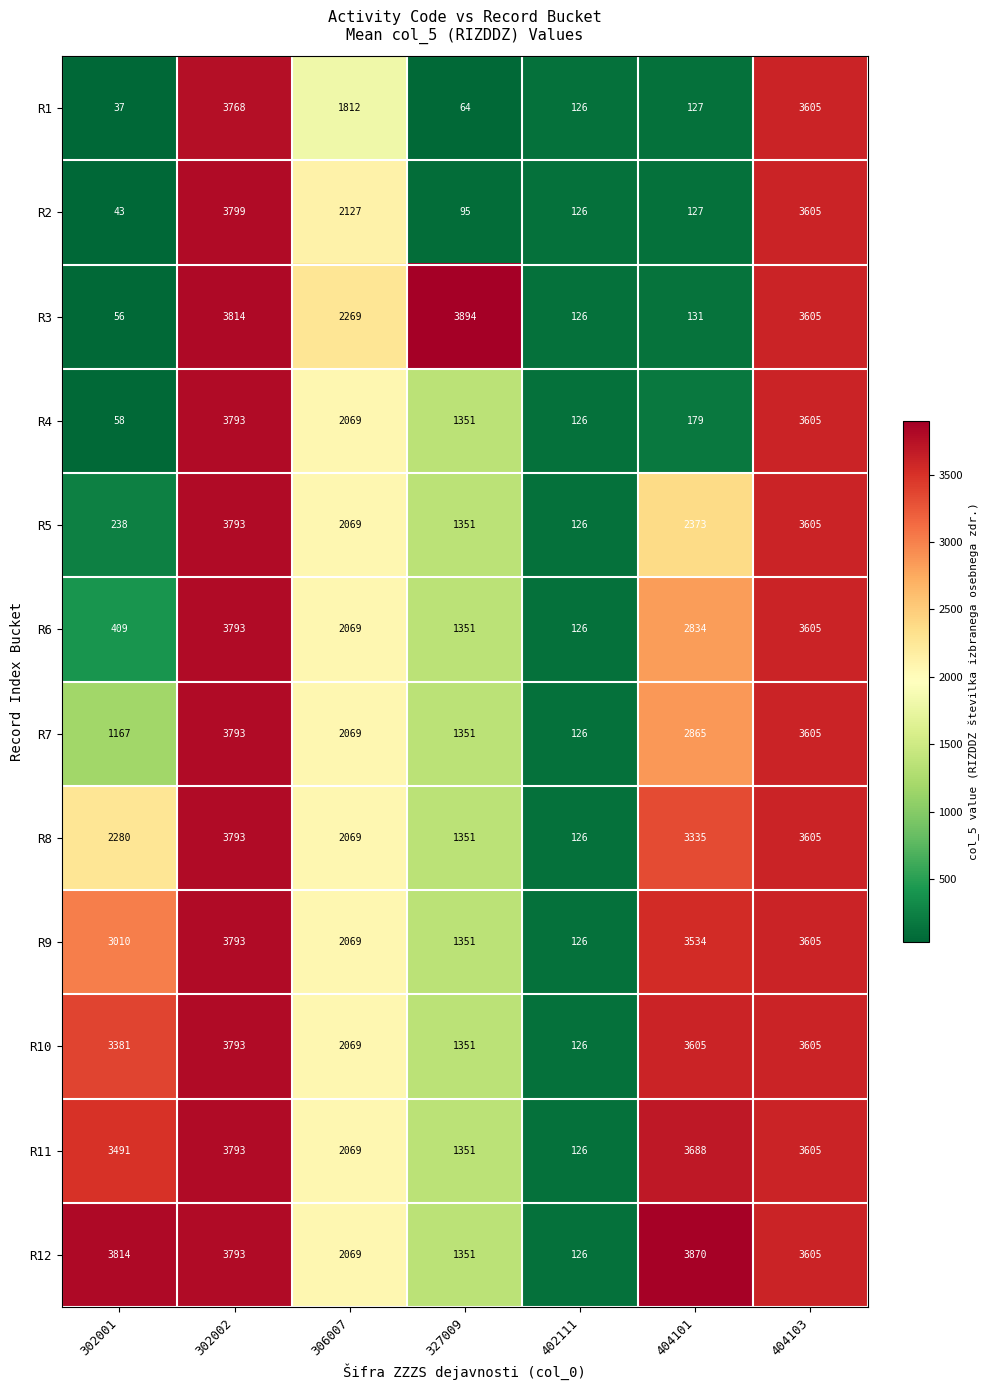

Which series changed the most between 302001 and 302002?

R3